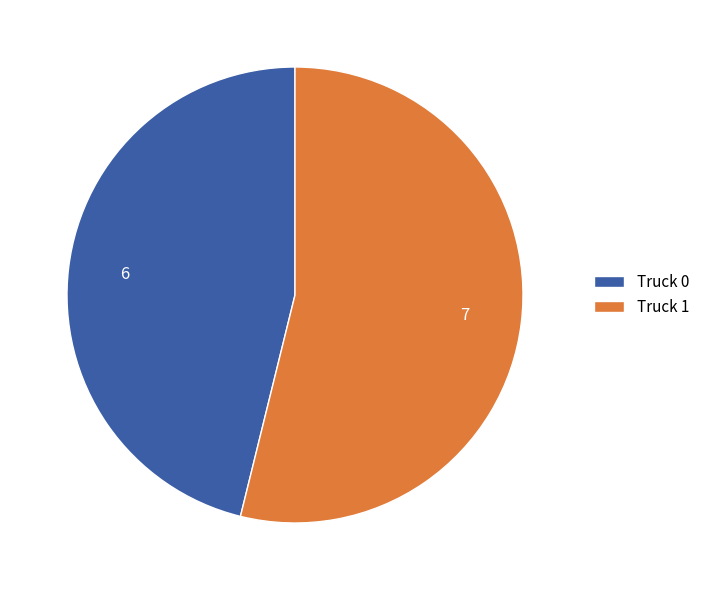

Does any single category account for the majority?

Yes